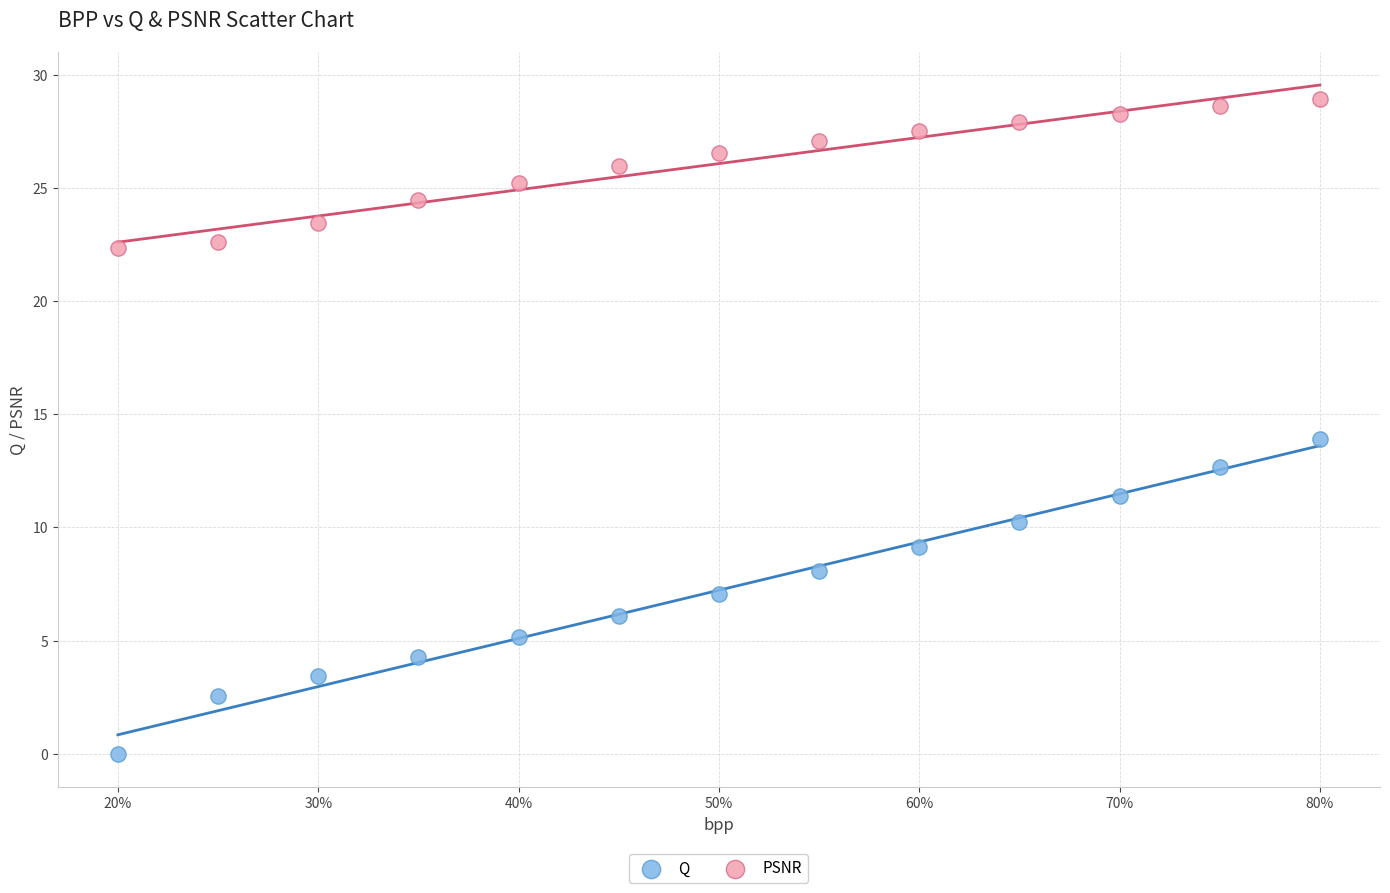

Across all data points, what is the range of Y values (max minus min)?

28.9